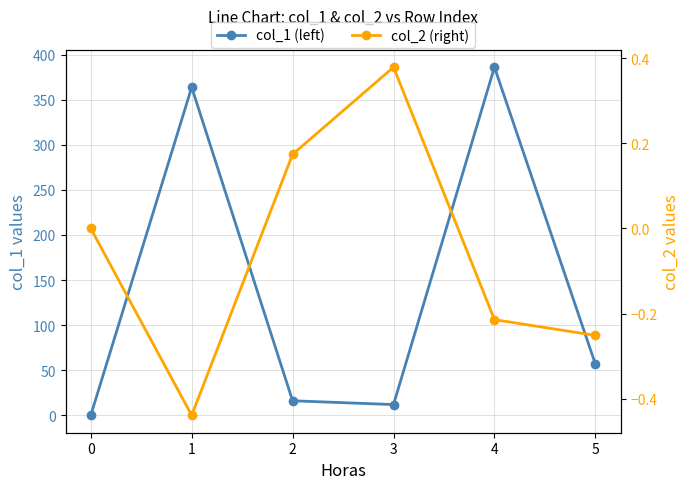

True or false: col_1 (left) has more than 1 points higher than both neighbors.

True